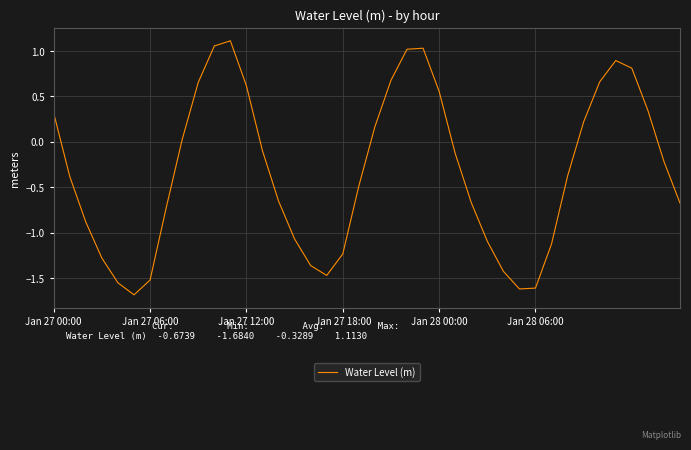

What is the difference between the maximum and minimum values?

2.8